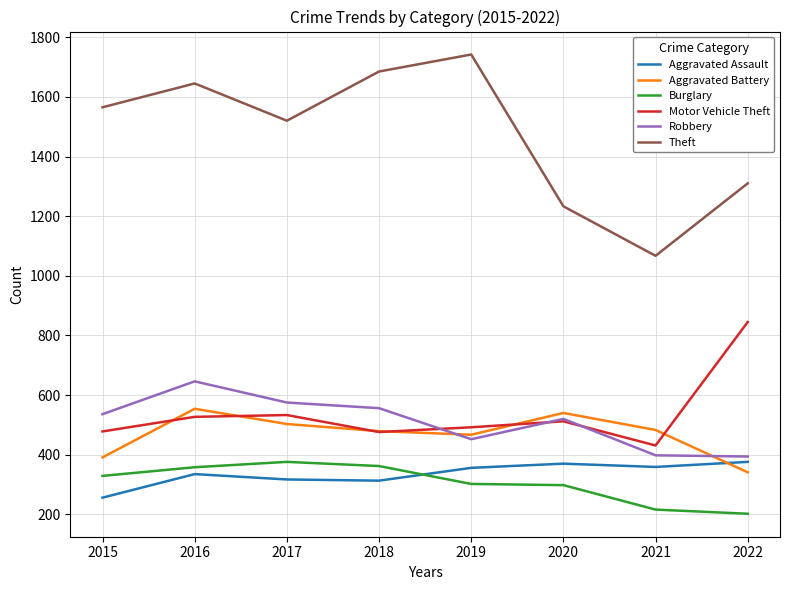

Is it true that Robbery equals 534 at 2022?

False